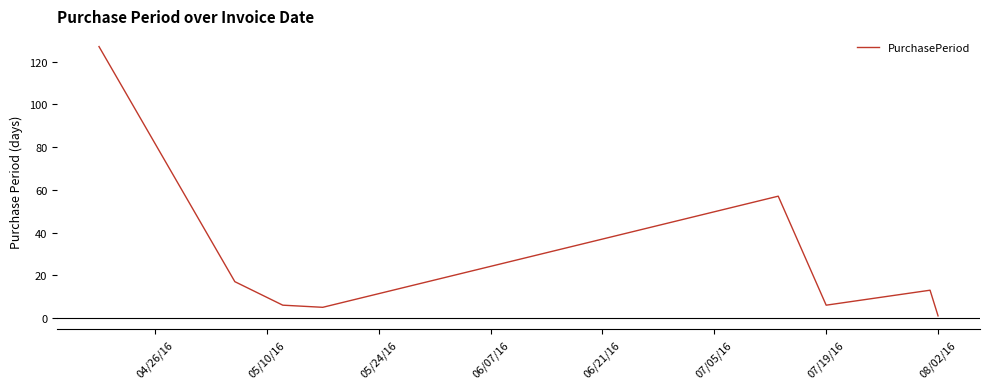

What is the smallest value displayed?

1